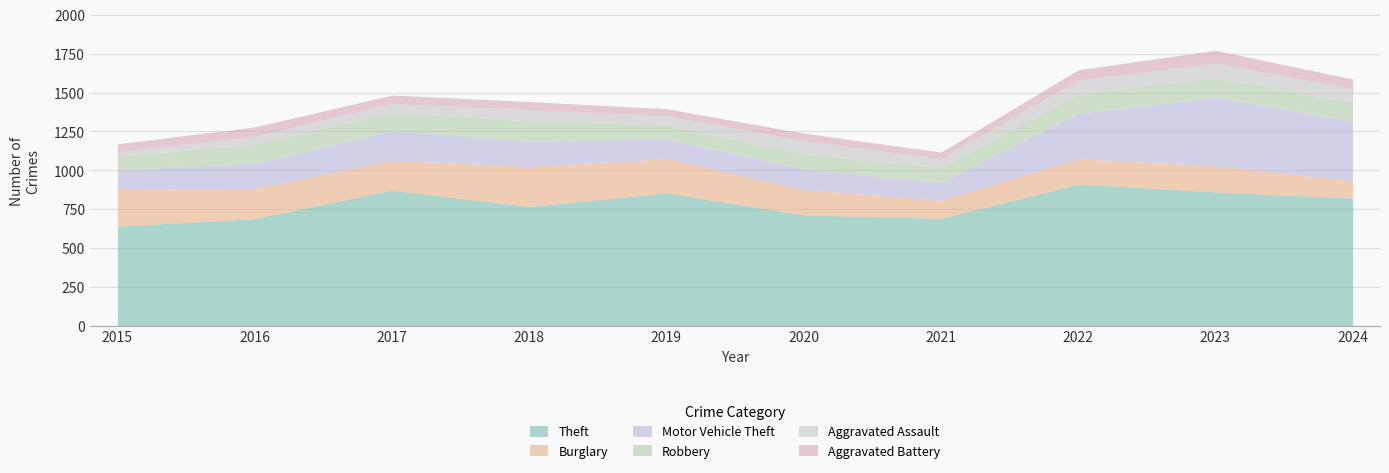

Count the number of data series in this chart.

6